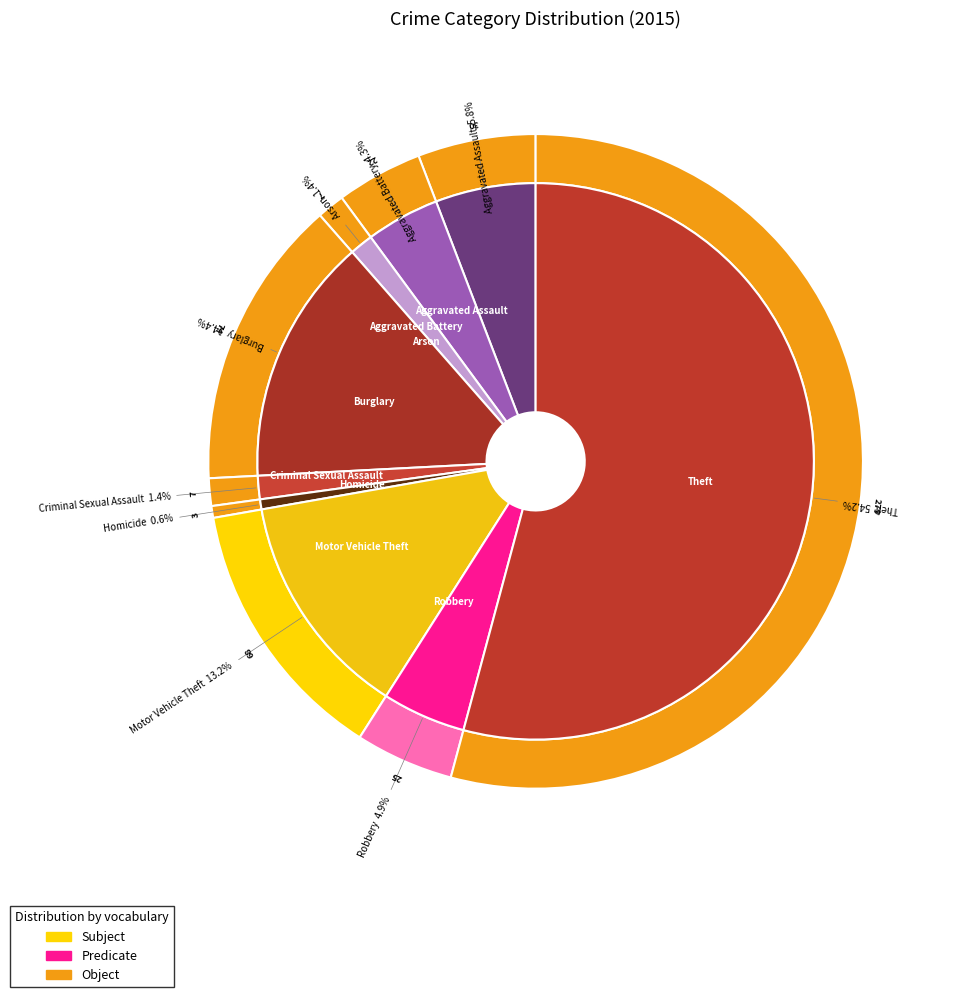

How many segments does this pie chart have?

9